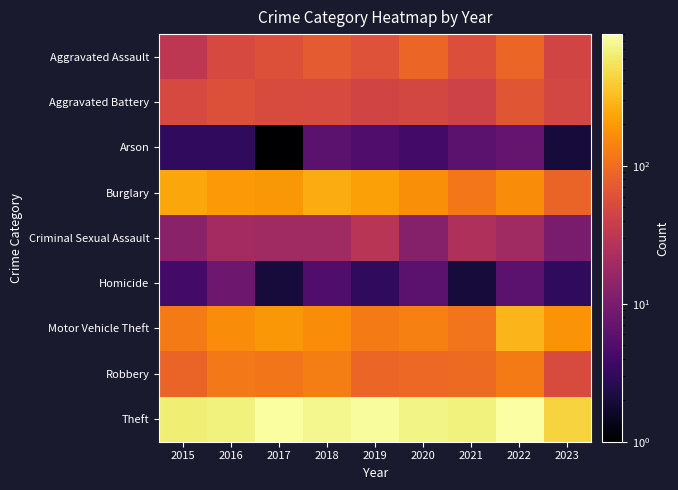

Reading left to right, list all the values displayed in this chart.

Aggravated Assault: 2015=31	2016=50	2017=59	2018=72	2019=61	2020=88	2021=58	2022=89	2023=45
Aggravated Battery: 2015=50	2016=60	2017=54	2018=52	2019=45	2020=48	2021=43	2022=66	2023=48
Arson: 2015=3	2016=3	2017=1	2018=6	2019=5	2020=4	2021=6	2022=7	2023=2
Burglary: 2015=236	2016=194	2017=192	2018=257	2019=221	2020=167	2021=117	2022=161	2023=87
Criminal Sexual Assault: 2015=13	2016=20	2017=19	2018=19	2019=29	2020=12	2021=24	2022=19	2023=10
Homicide: 2015=4	2016=8	2017=2	2018=5	2019=3	2020=6	2021=2	2022=6	2023=3
Motor Vehicle Theft: 2015=125	2016=163	2017=191	2018=164	2019=125	2020=134	2021=113	2022=291	2023=180
Robbery: 2015=87	2016=123	2017=115	2018=130	2019=89	2020=94	2021=95	2022=125	2023=54
Theft: 2015=641	2016=689	2017=873	2018=767	2019=855	2020=714	2021=691	2022=905	2023=438